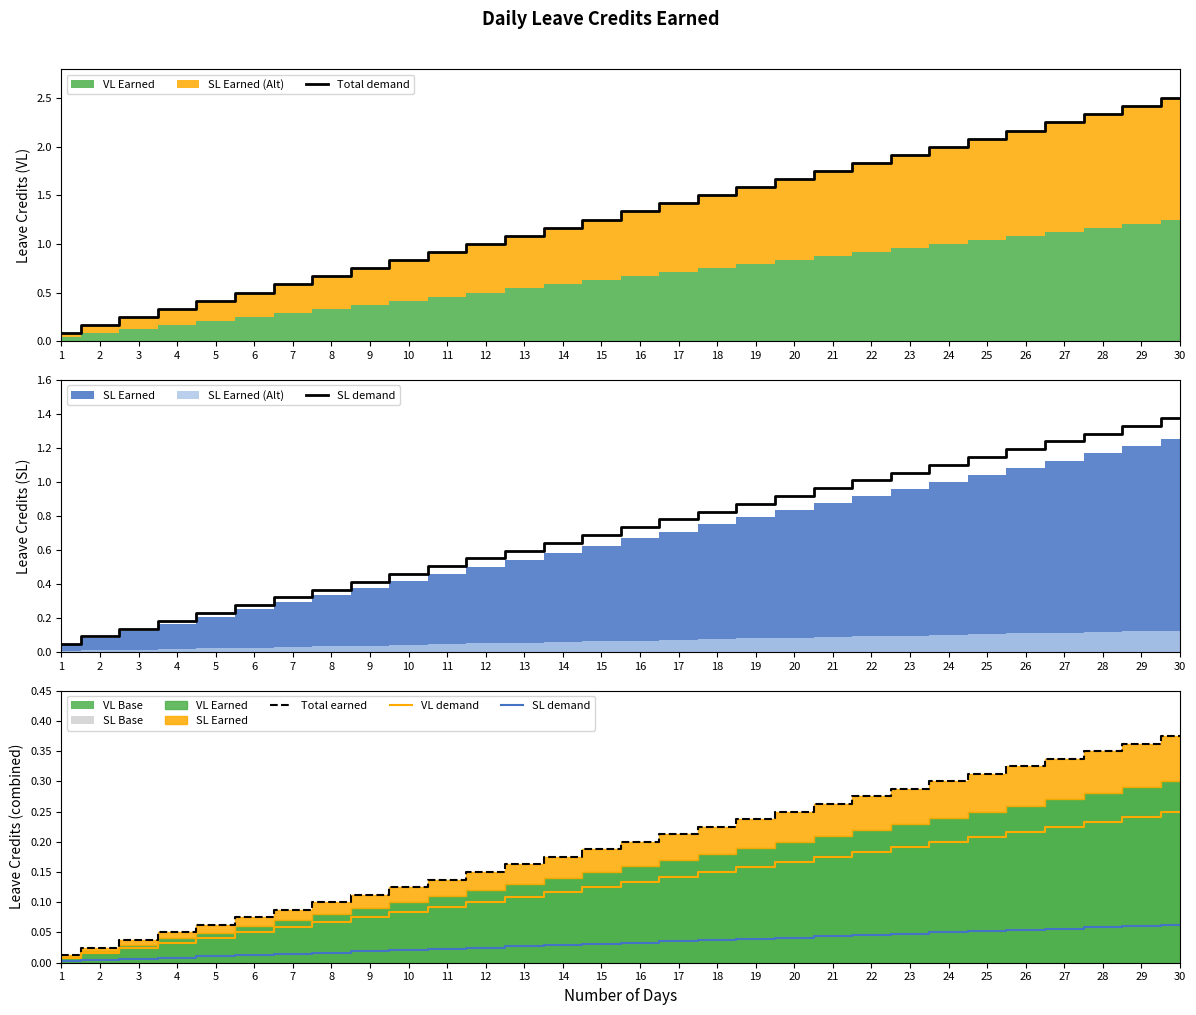

Is it true that Total demand equals 1.1 at 13?

True